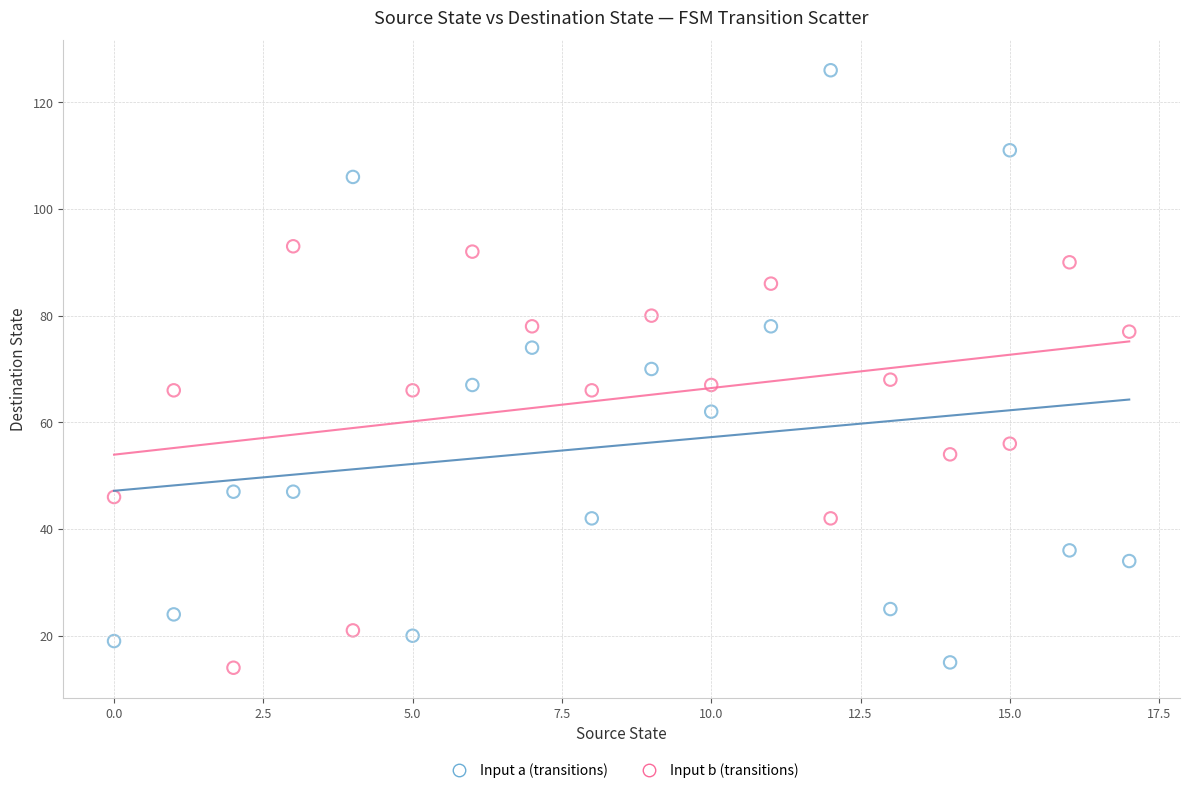

Across all data points, what is the range of Y values (max minus min)?

112